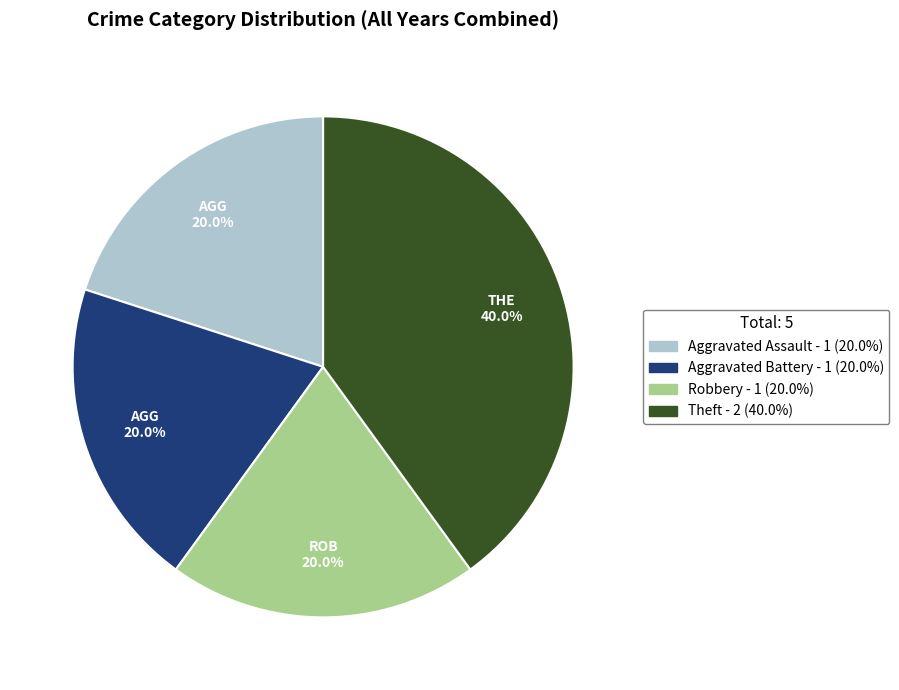

What is the largest slice in the pie chart?

Theft